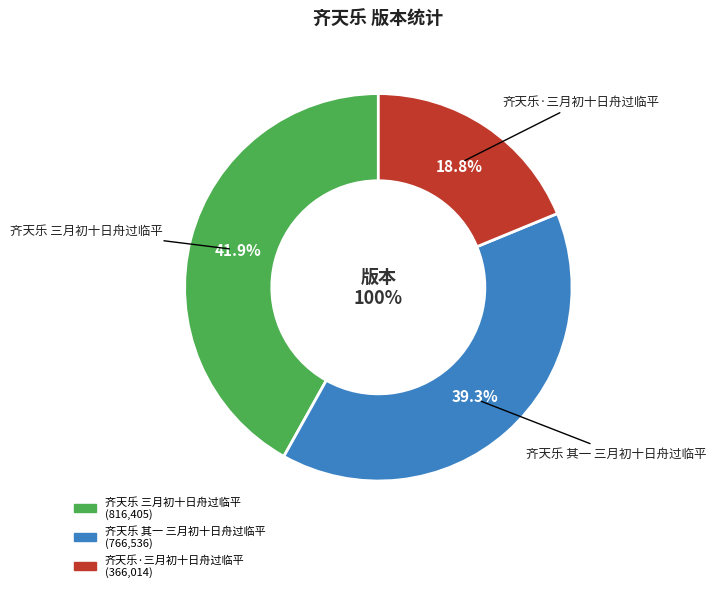

Is it true that 齐天乐 三月初十日舟过临平 is 42% of the pie?

True